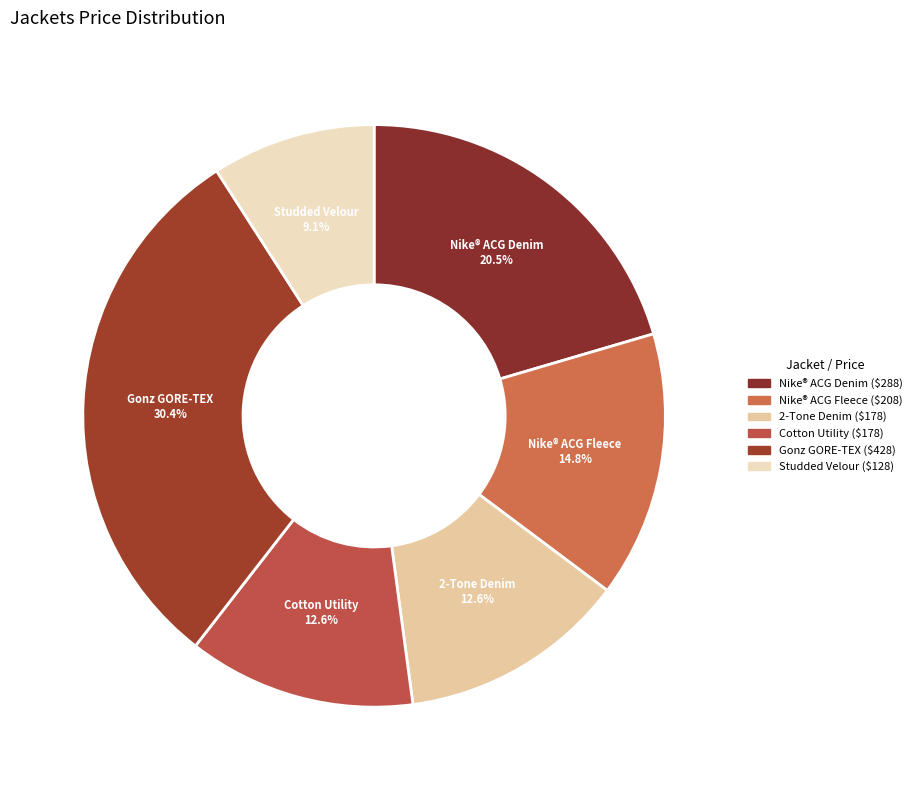

What percentage is NOT represented by Nike® ACG Fleece?

85.2%